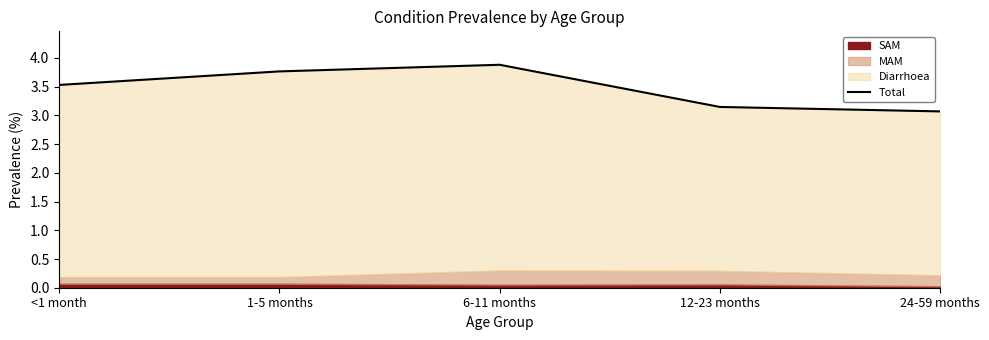

What is the minimum value shown in the chart?

3.1